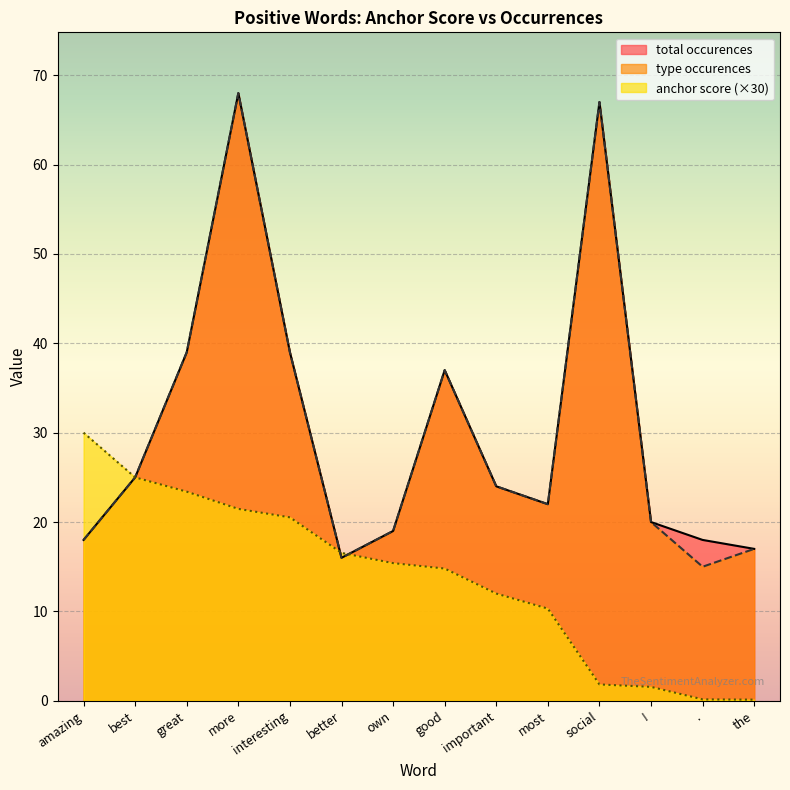

After their last crossing, which series has the higher values: anchor score or type occurences?

type occurences